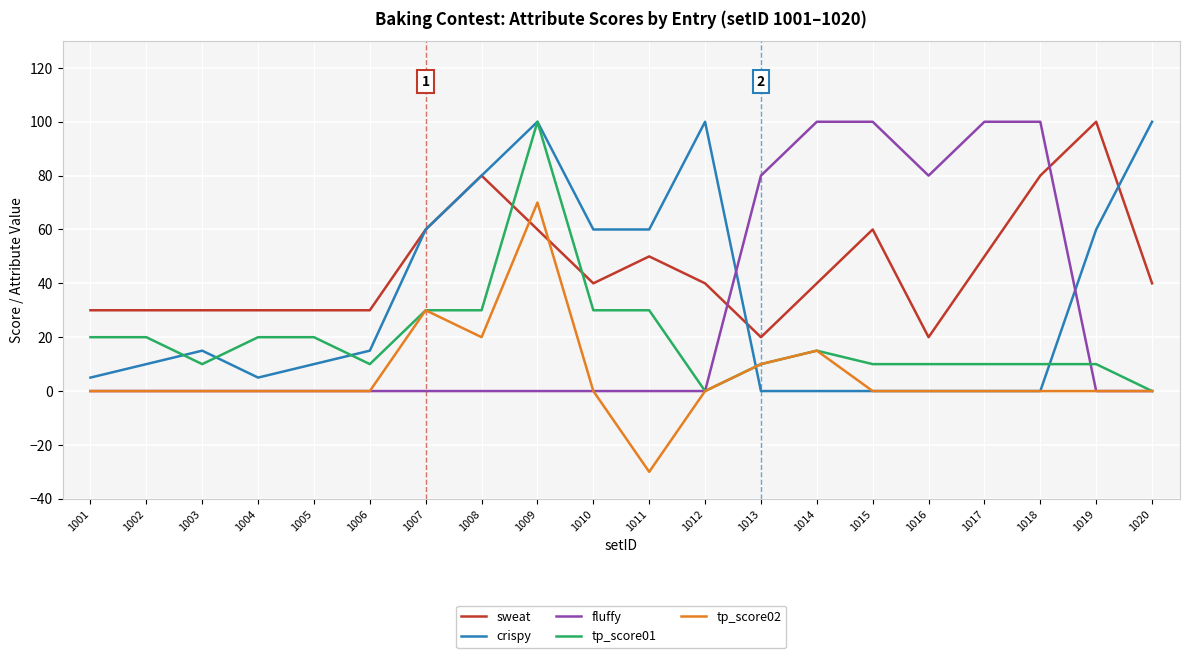

What is the spread (max minus min) of values at 1011?

90